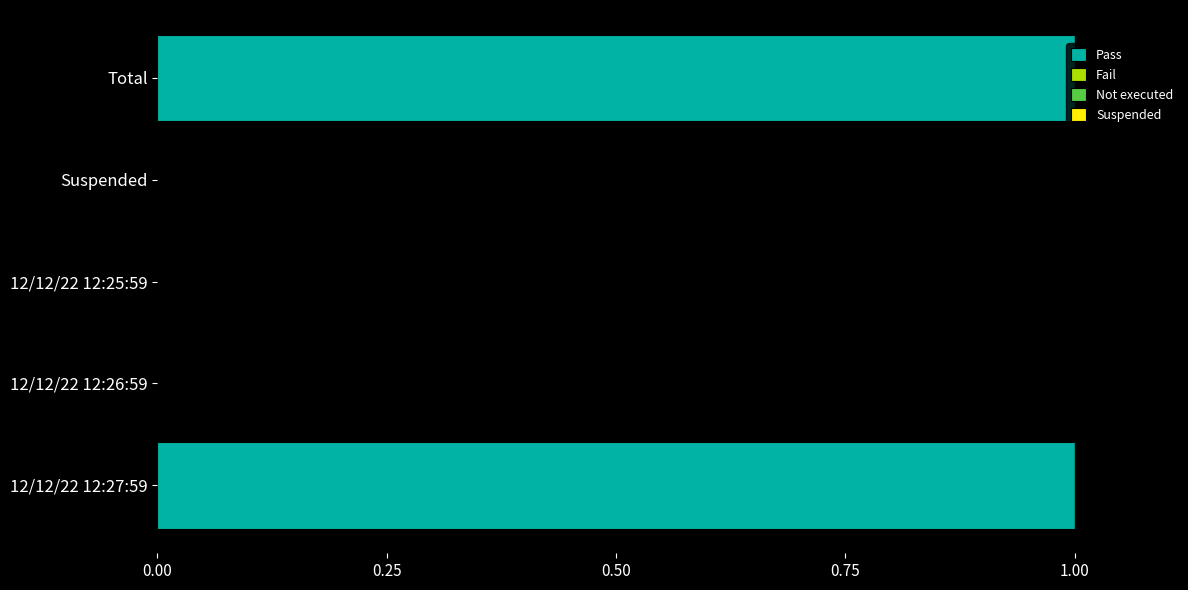

Count the number of categories in the chart.

5